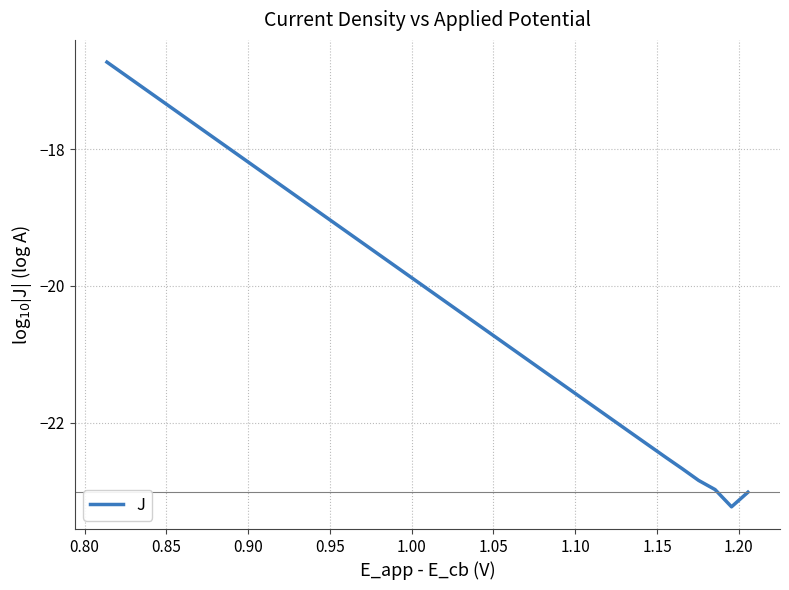

How many distinct data groups are displayed?

1